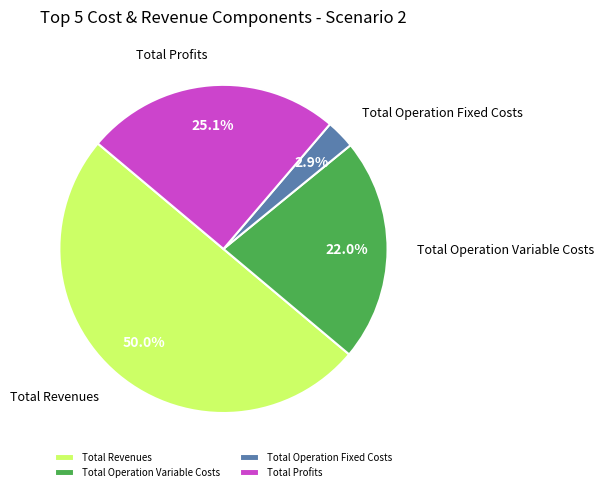

True or false: Total Operation Variable Costs accounts for 11% of the total.

False